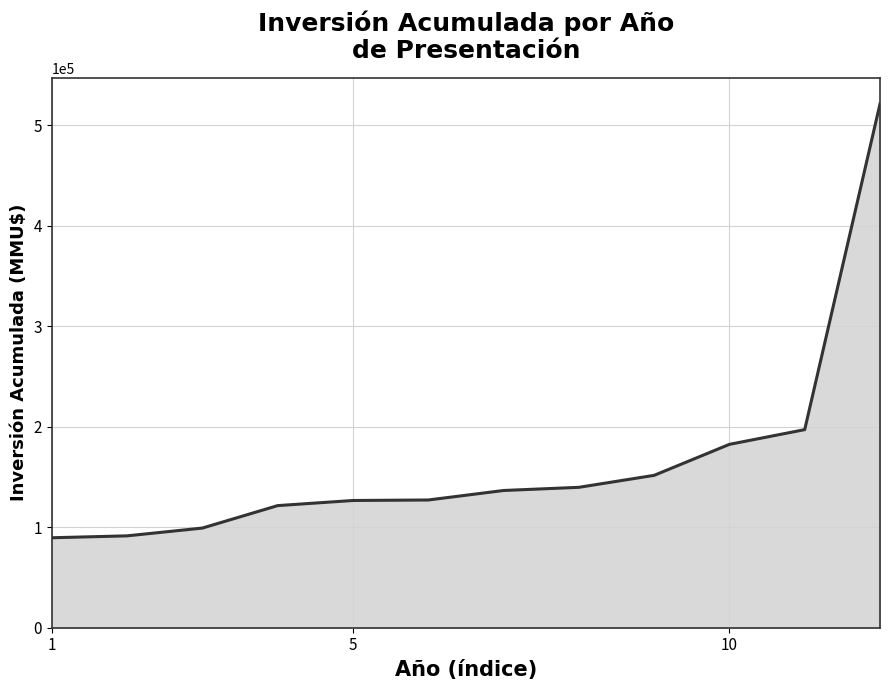

What is the difference between the maximum and minimum values?

431583